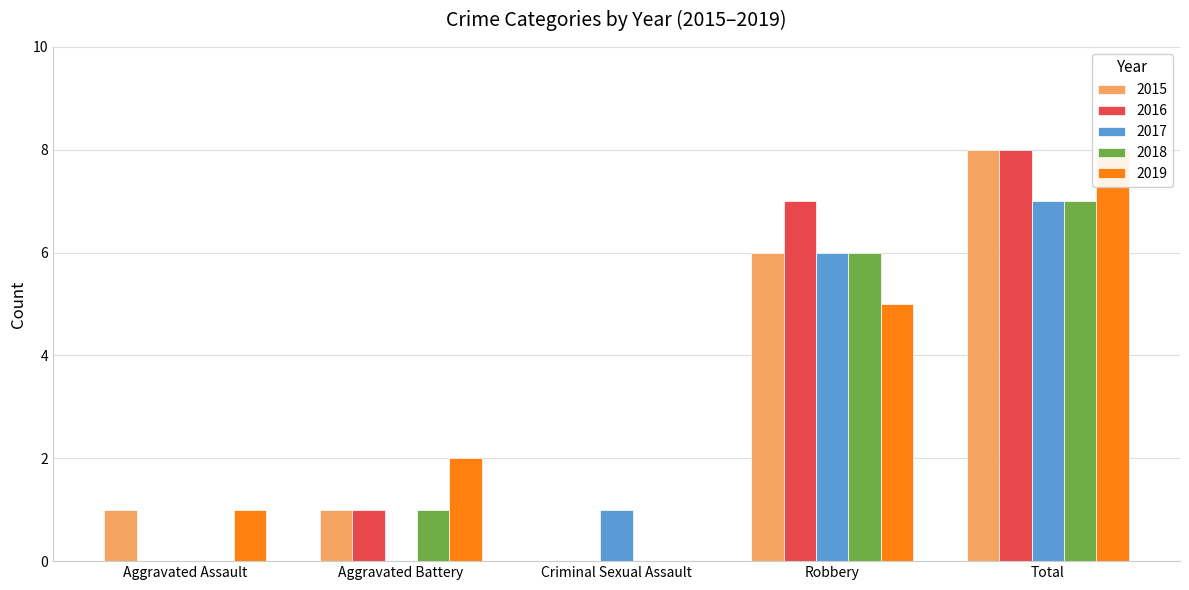

Reading left to right, list all the values displayed in this chart.

2015: Aggravated Assault=1	Aggravated Battery=1	Criminal Sexual Assault=0	Robbery=6	Total=8
2016: Aggravated Assault=0	Aggravated Battery=1	Criminal Sexual Assault=0	Robbery=7	Total=8
2017: Aggravated Assault=0	Aggravated Battery=0	Criminal Sexual Assault=1	Robbery=6	Total=7
2018: Aggravated Assault=0	Aggravated Battery=1	Criminal Sexual Assault=0	Robbery=6	Total=7
2019: Aggravated Assault=1	Aggravated Battery=2	Criminal Sexual Assault=0	Robbery=5	Total=8